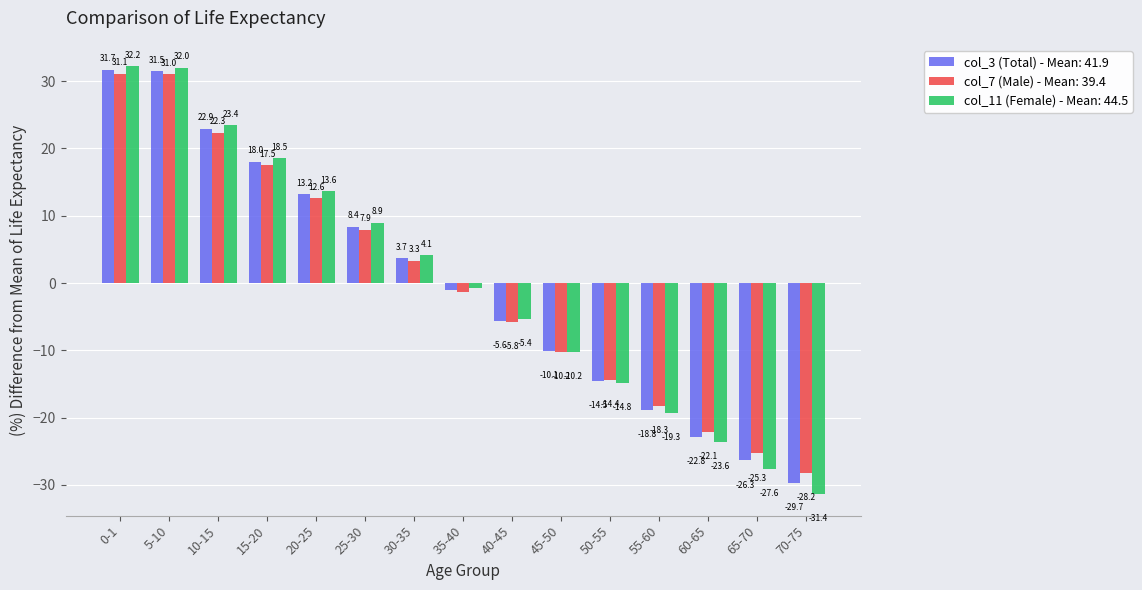

At which category is the sum across all series the highest?

0-1